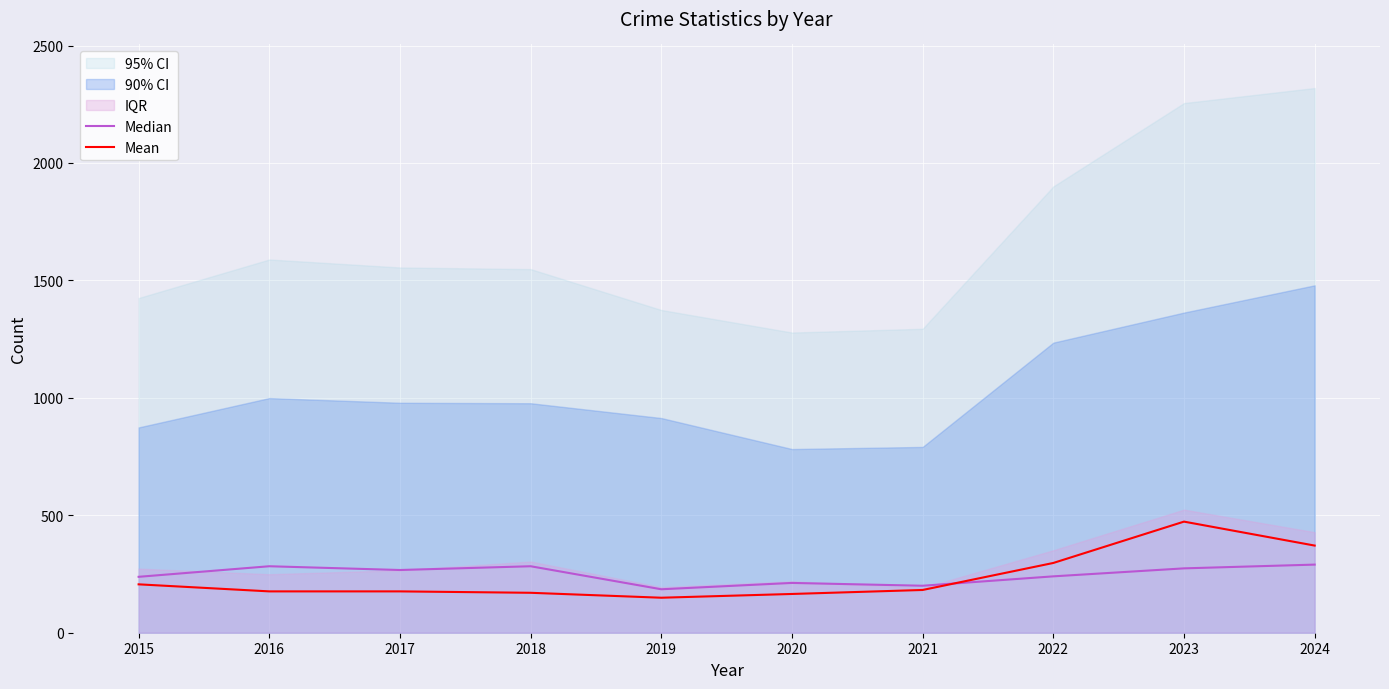

Rank the categories by Mean value from lowest to highest.

2019, 2020, 2018, 2016, 2017, 2021, 2015, 2022, 2024, 2023